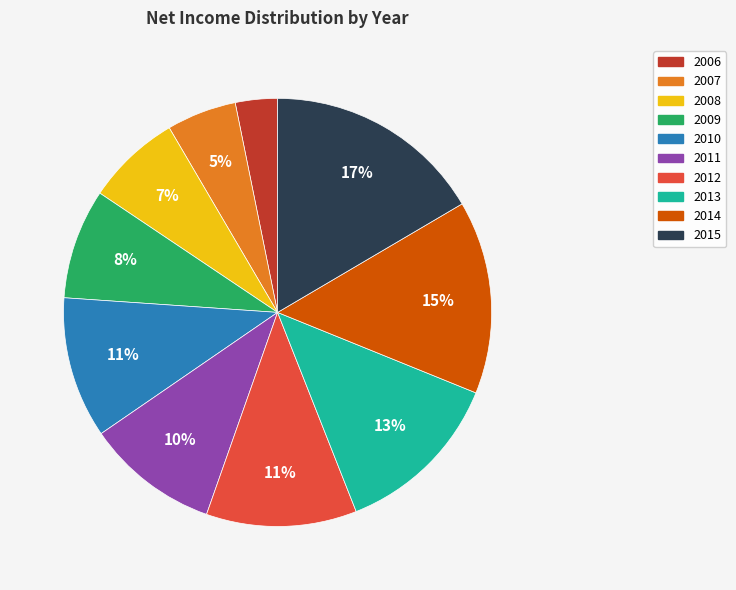

Count the number of slices in the pie.

10